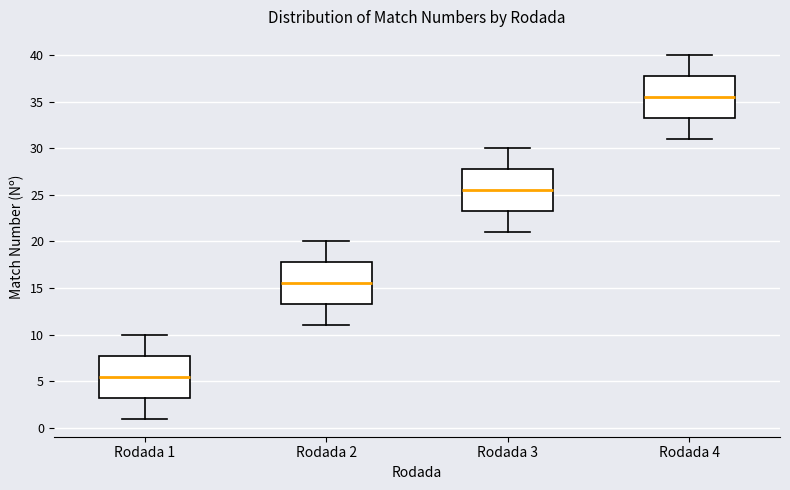

Where does the upper whisker of the box for Rodada 2 end on the y-axis? The values are not printed on the chart, so give them approximately, as read against the axis.

20.0